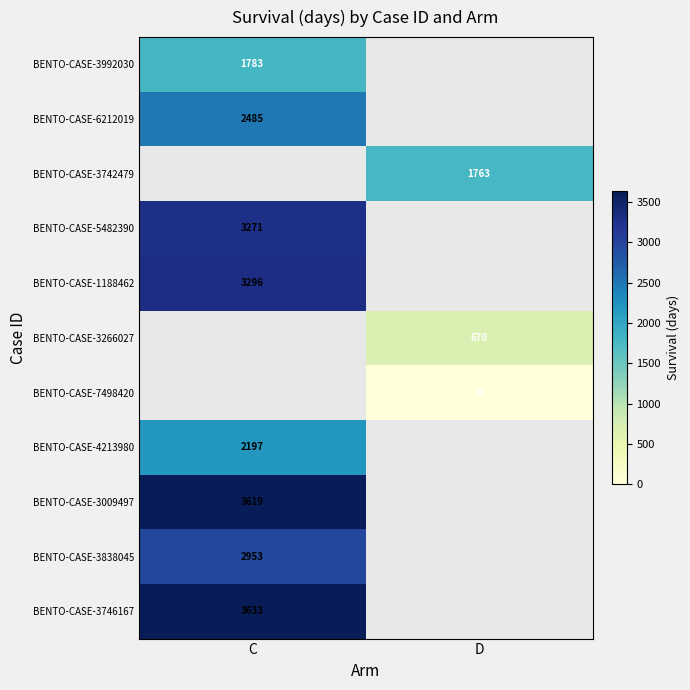

The value of BENTO-CASE-5482390 at C is 4381. True or false?

False